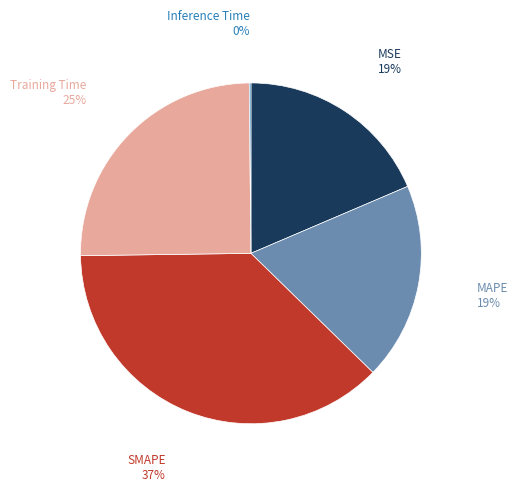

Between SMAPE and MSE, which is larger?

SMAPE